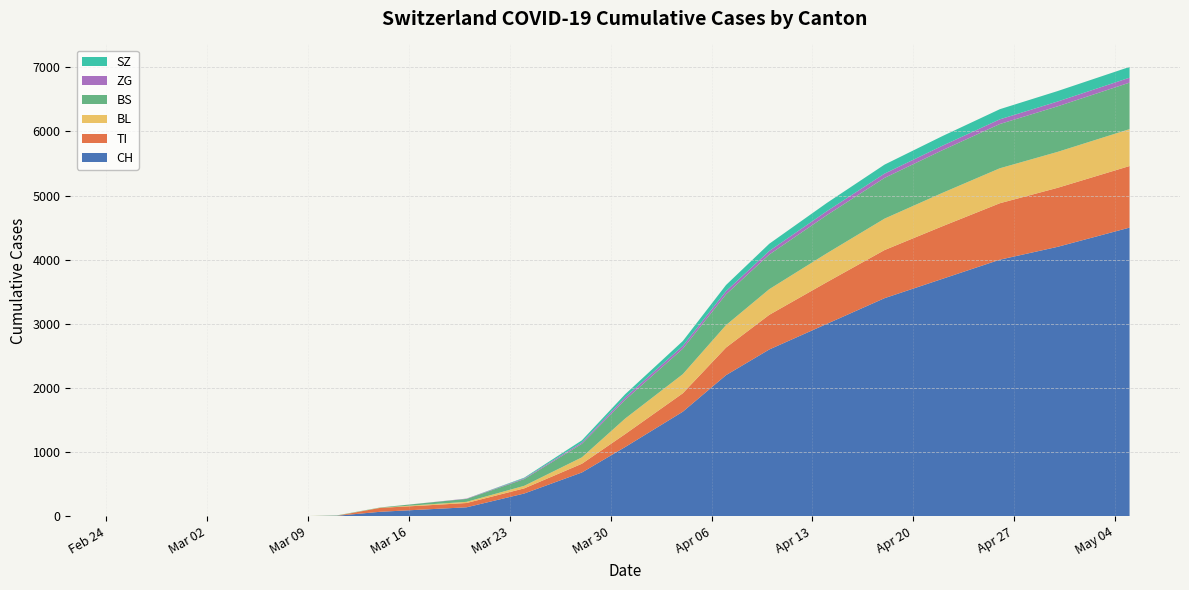

Reading left to right, transcribe all the data shown in this chart.

CH: 2020-02-25=0	2020-03-01=0	2020-03-06=1	2020-03-09=3	2020-03-11=8	2020-03-14=70	2020-03-17=105	2020-03-20=140	2020-03-24=355	2020-03-28=683	2020-03-31=1079	2020-04-04=1630	2020-04-07=2200	2020-04-10=2600	2020-04-14=3000	2020-04-18=3400	2020-04-22=3700	2020-04-26=4000	2020-04-30=4200	2020-05-05=4500
TI: 2020-02-25=0	2020-03-01=0	2020-03-06=0	2020-03-09=0	2020-03-11=0	2020-03-14=61	2020-03-17=62	2020-03-20=67	2020-03-24=80	2020-03-28=136	2020-03-31=202	2020-04-04=287	2020-04-07=430	2020-04-10=540	2020-04-14=650	2020-04-18=750	2020-04-22=820	2020-04-26=880	2020-04-30=920	2020-05-05=960
BL: 2020-02-25=0	2020-03-01=0	2020-03-06=0	2020-03-09=1	2020-03-11=2	2020-03-14=2	2020-03-17=13	2020-03-20=18	2020-03-24=40	2020-03-28=100	2020-03-31=242	2020-04-04=298	2020-04-07=350	2020-04-10=400	2020-04-14=450	2020-04-18=490	2020-04-22=520	2020-04-26=545	2020-04-30=560	2020-05-05=575
BS: 2020-02-25=0	2020-03-01=0	2020-03-06=0	2020-03-09=0	2020-03-11=4	2020-03-14=4	2020-03-17=25	2020-03-20=46	2020-03-24=105	2020-03-28=211	2020-03-31=292	2020-04-04=397	2020-04-07=480	2020-04-10=540	2020-04-14=595	2020-04-18=635	2020-04-22=665	2020-04-26=690	2020-04-30=710	2020-05-05=725
ZG: 2020-02-25=0	2020-03-01=0	2020-03-06=0	2020-03-09=0	2020-03-11=0	2020-03-14=0	2020-03-17=1	2020-03-20=5	2020-03-24=12	2020-03-28=21	2020-03-31=39	2020-04-04=44	2020-04-07=50	2020-04-10=56	2020-04-14=62	2020-04-18=67	2020-04-22=70	2020-04-26=73	2020-04-30=75	2020-05-05=77
SZ: 2020-02-25=0	2020-03-01=0	2020-03-06=0	2020-03-09=0	2020-03-11=0	2020-03-14=0	2020-03-17=0	2020-03-20=0	2020-03-24=10	2020-03-28=33	2020-03-31=48	2020-04-04=75	2020-04-07=95	2020-04-10=112	2020-04-14=128	2020-04-18=140	2020-04-22=150	2020-04-26=158	2020-04-30=163	2020-05-05=168